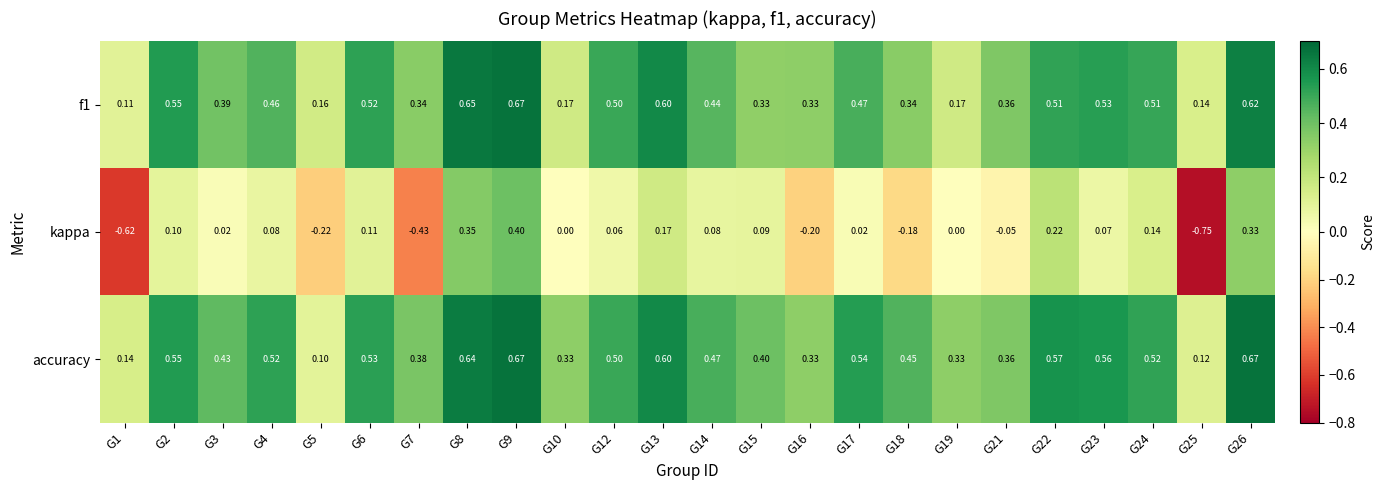

Between G15 and G16, which series saw the biggest shift?

kappa